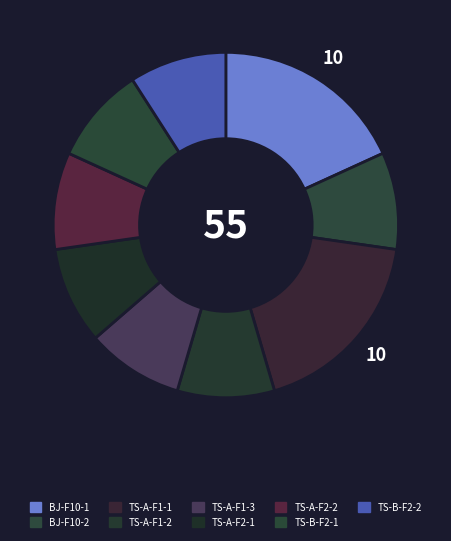

To the nearest percent, what portion does TS-A-F2-1 represent?

9%